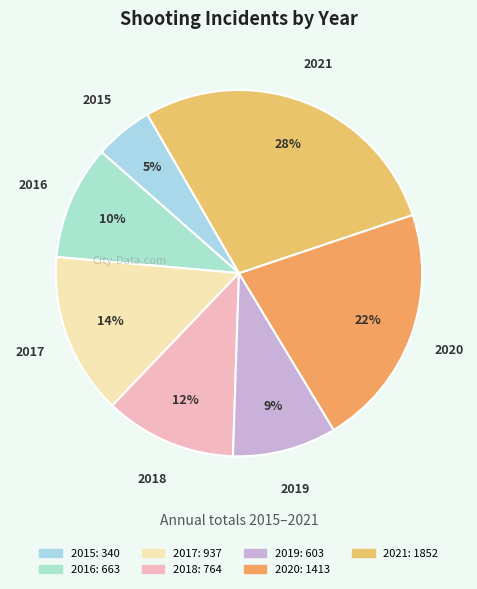

Does 2019 represent more than half of the total?

No